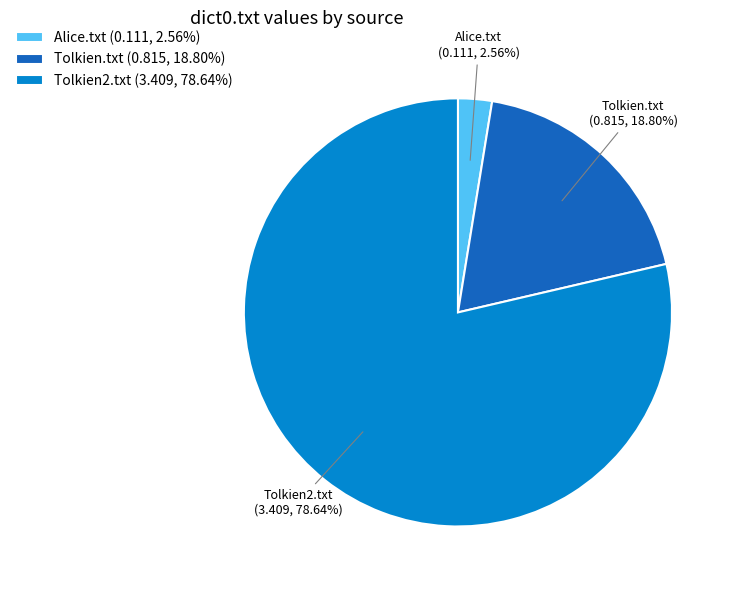

True or false: Alice.txt accounts for 3% of the total.

True